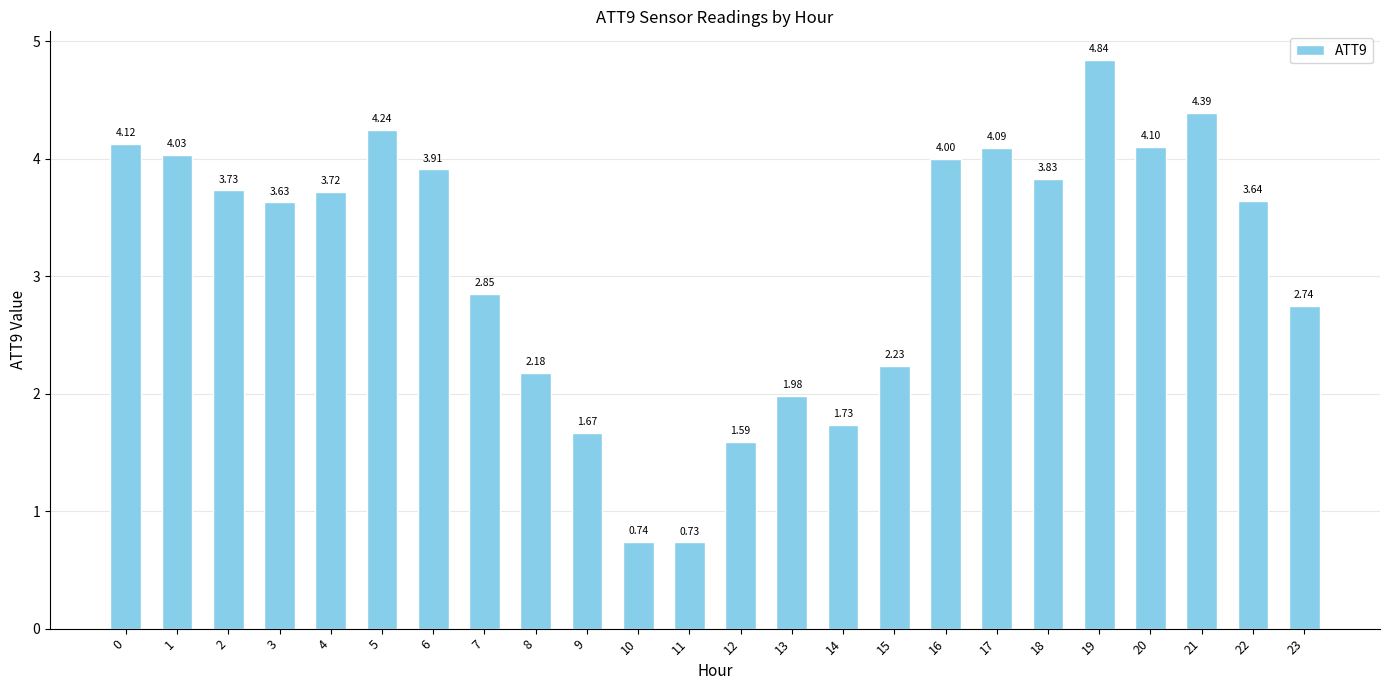

What is the change in value from 7 to 17?

+1.2